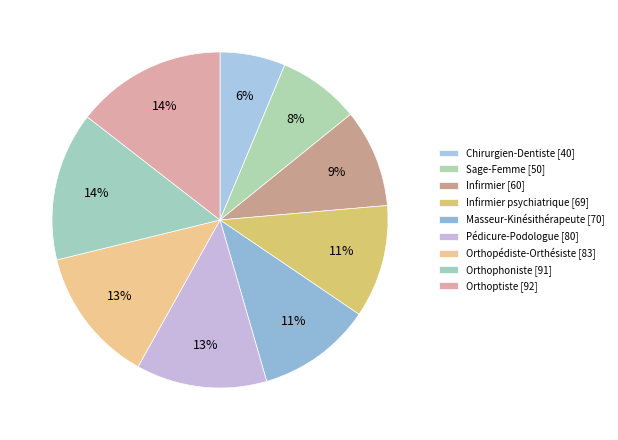

How many segments does this pie chart have?

9